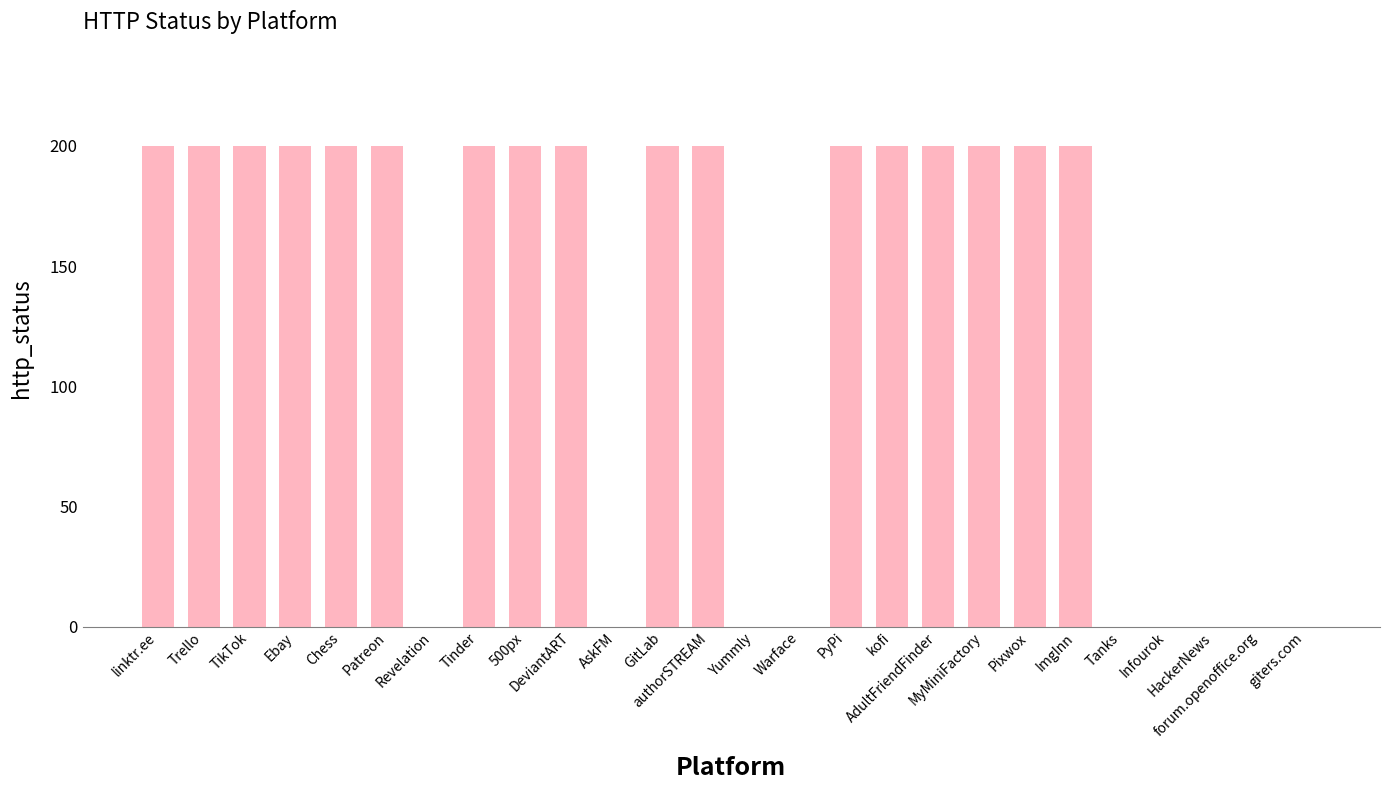

What is the sum of all values?

3400